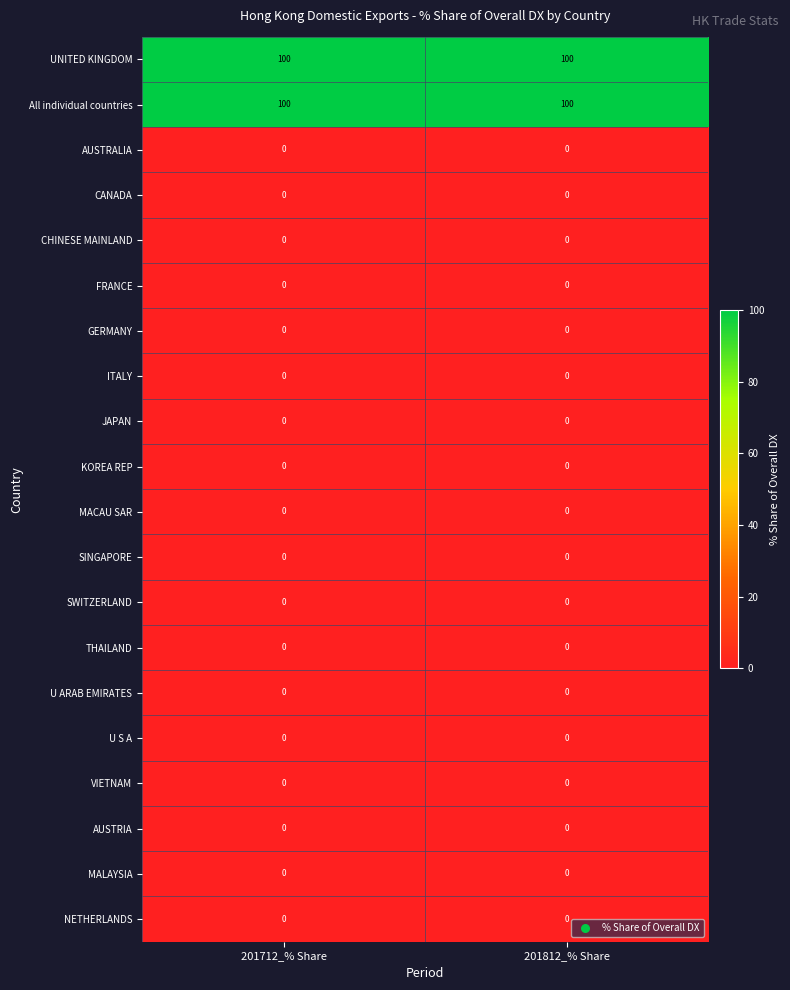

What is the total value across all series at 201712_% Share?

200